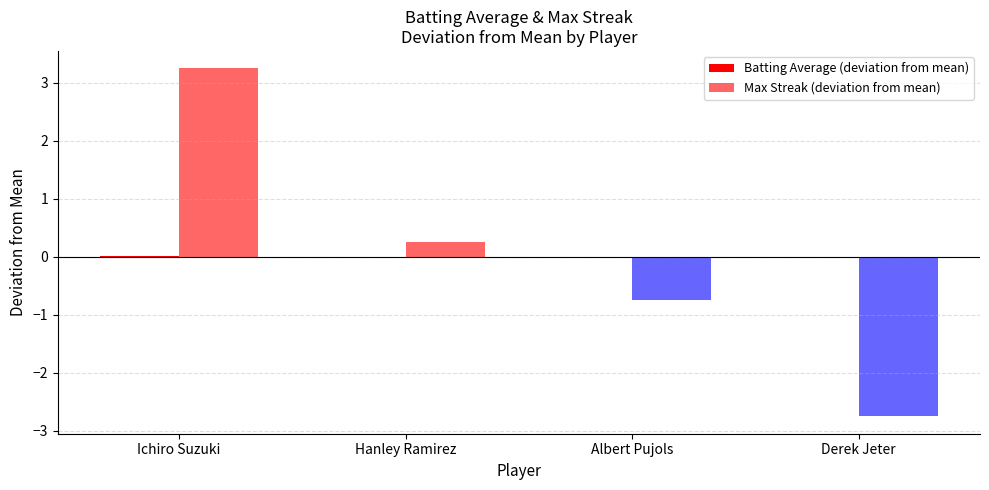

How many series are shown in this chart?

2